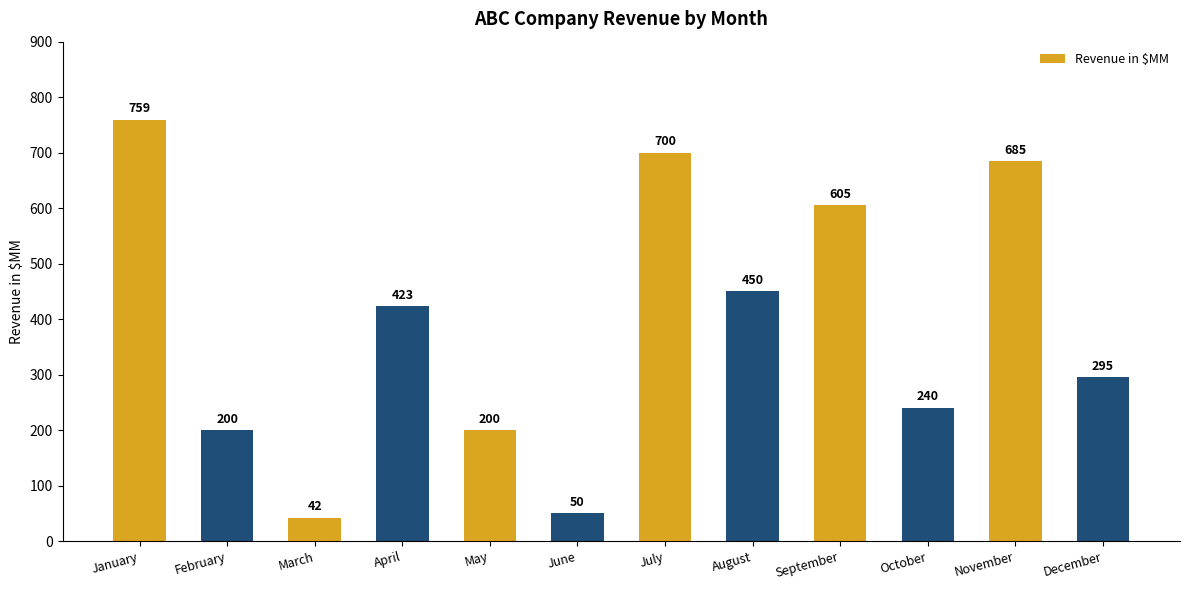

The value at May is 200. True or false?

True